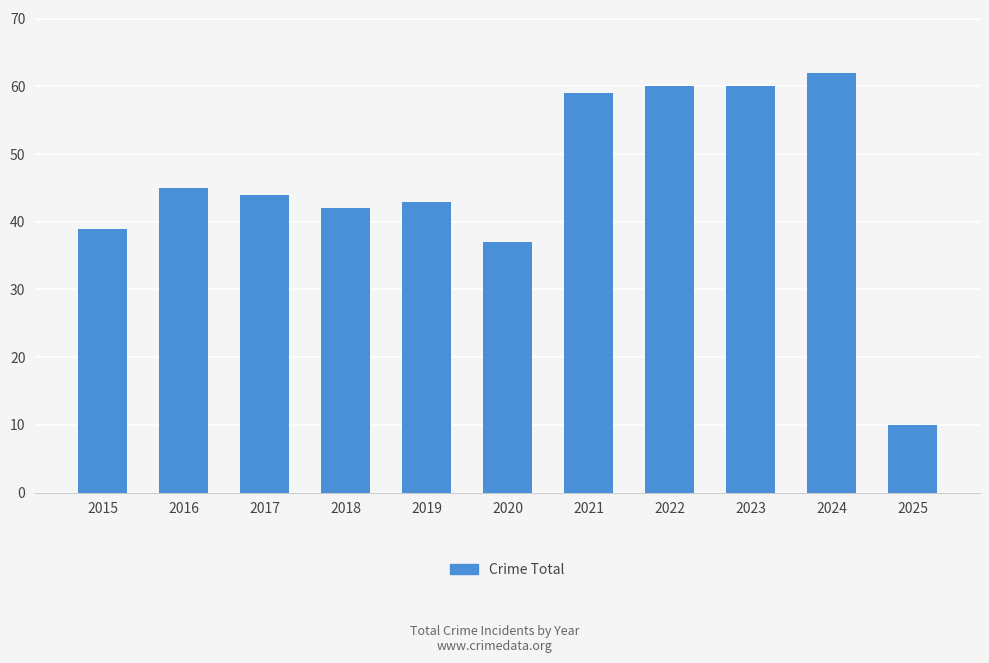

What is the smallest value displayed?

10